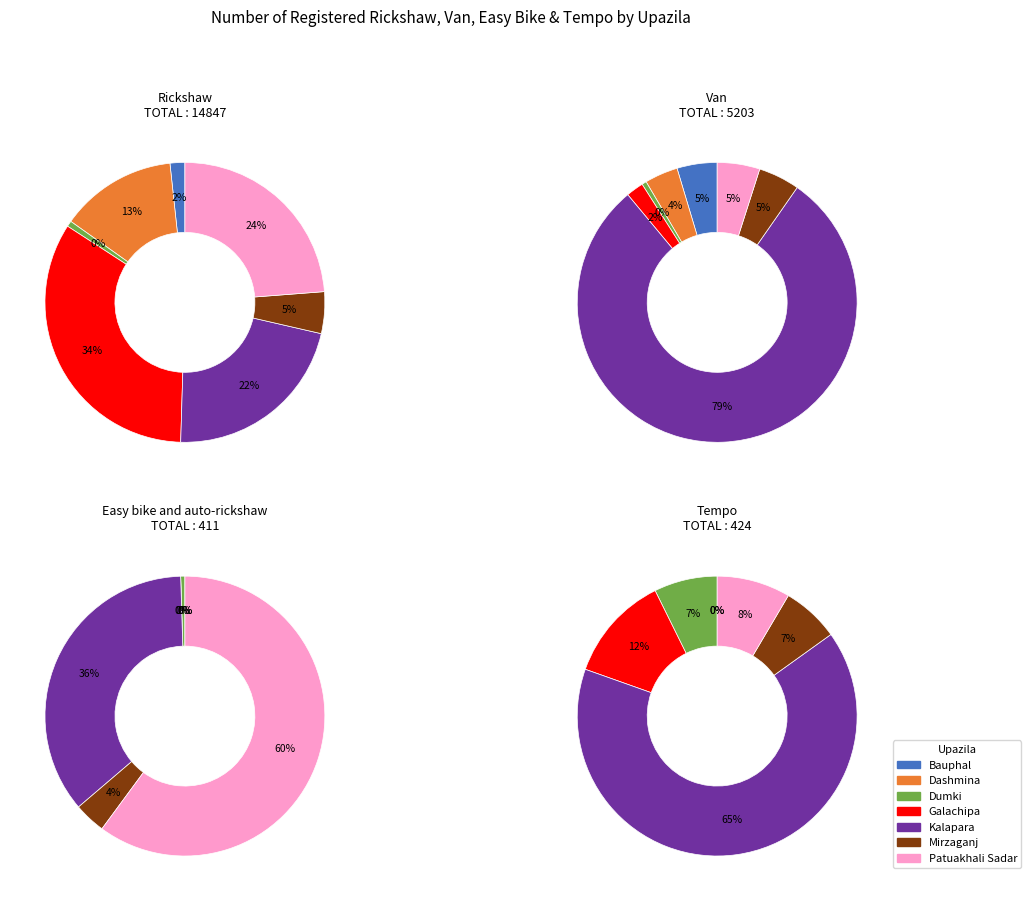

What is the largest slice in the pie chart?

Galachipa